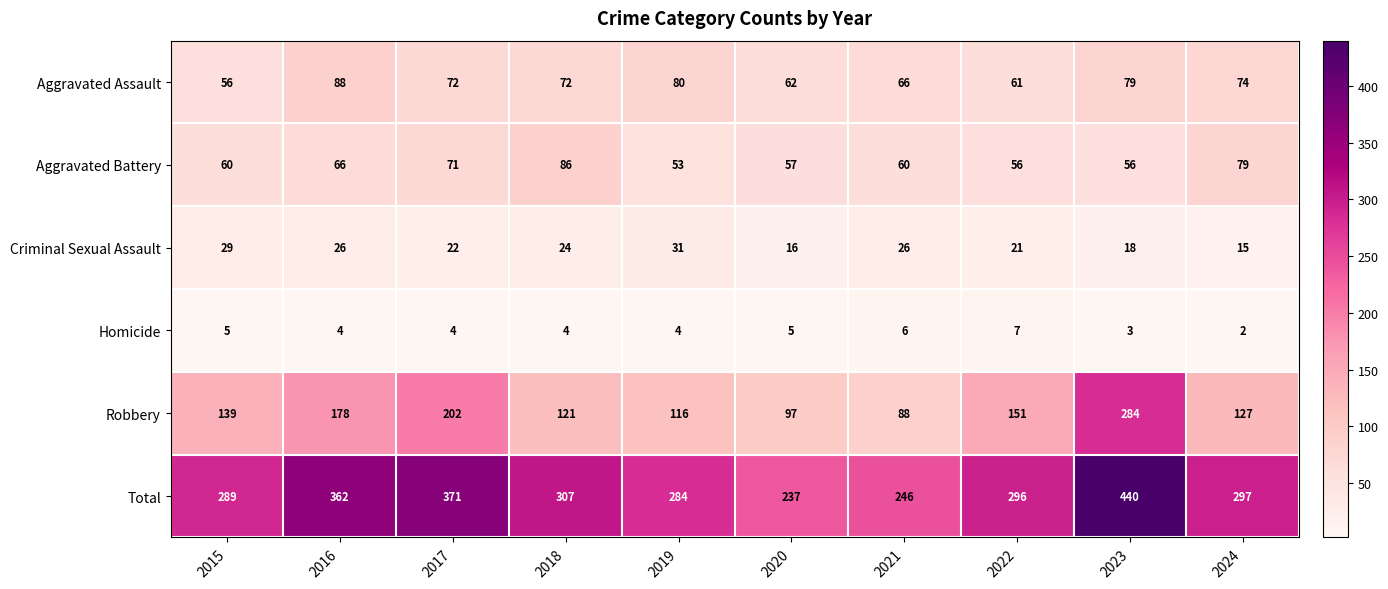

At 2021, list the series in order from largest to smallest.

Total, Robbery, Aggravated Assault, Aggravated Battery, Criminal Sexual Assault, Homicide